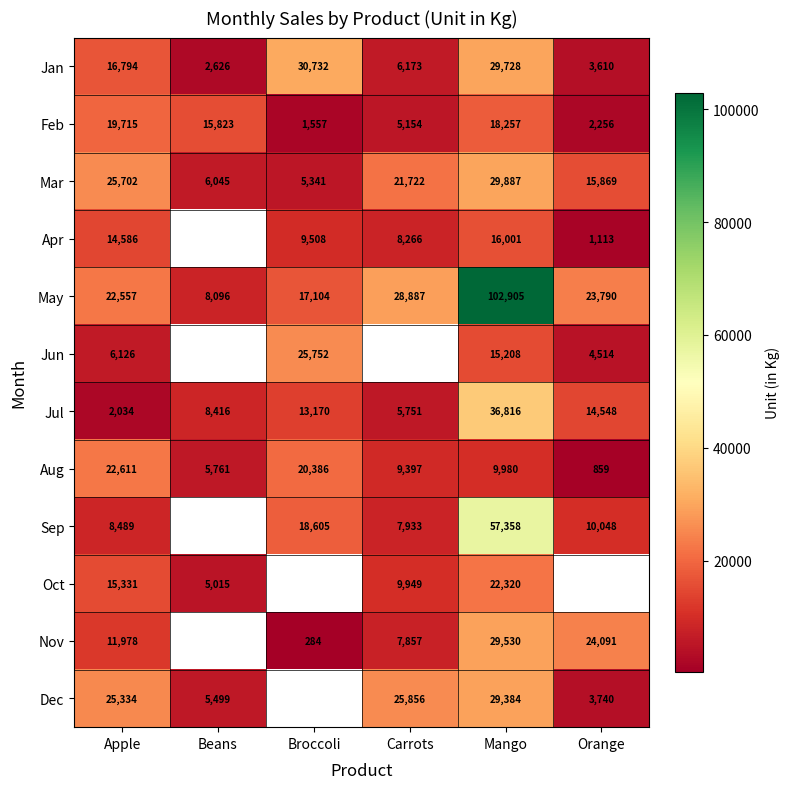

List the labels in order of Mar value, largest first.

Mango, Apple, Carrots, Orange, Beans, Broccoli